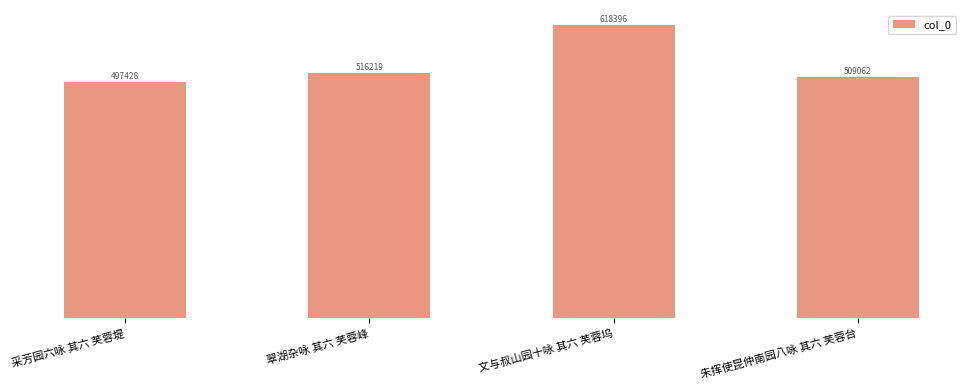

What is the average value?

535276